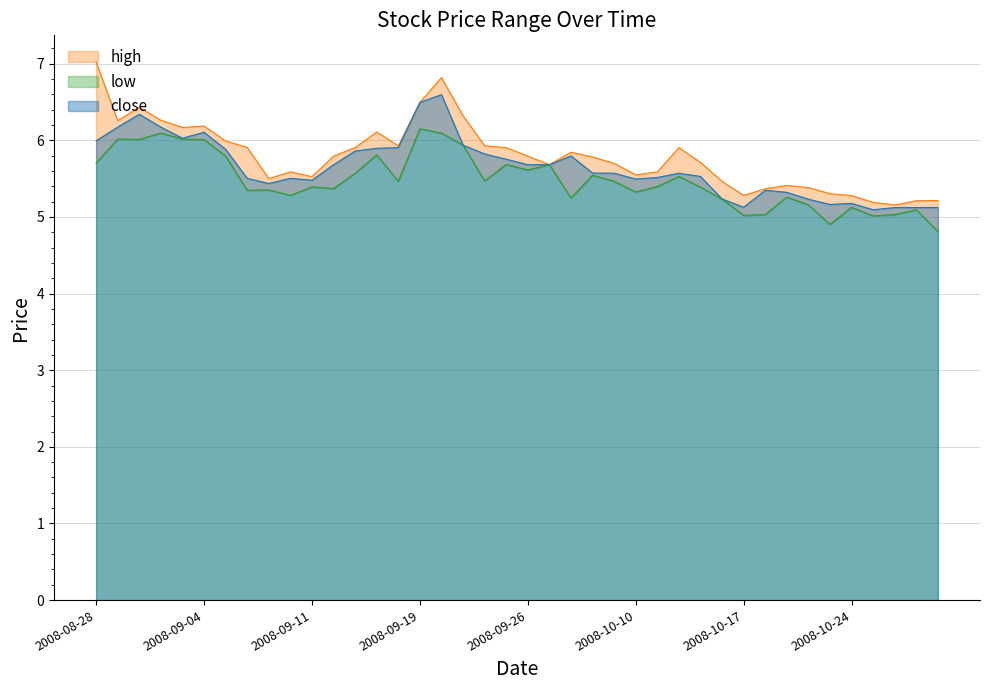

What is the label of the 12th point from the right?

2008-10-15